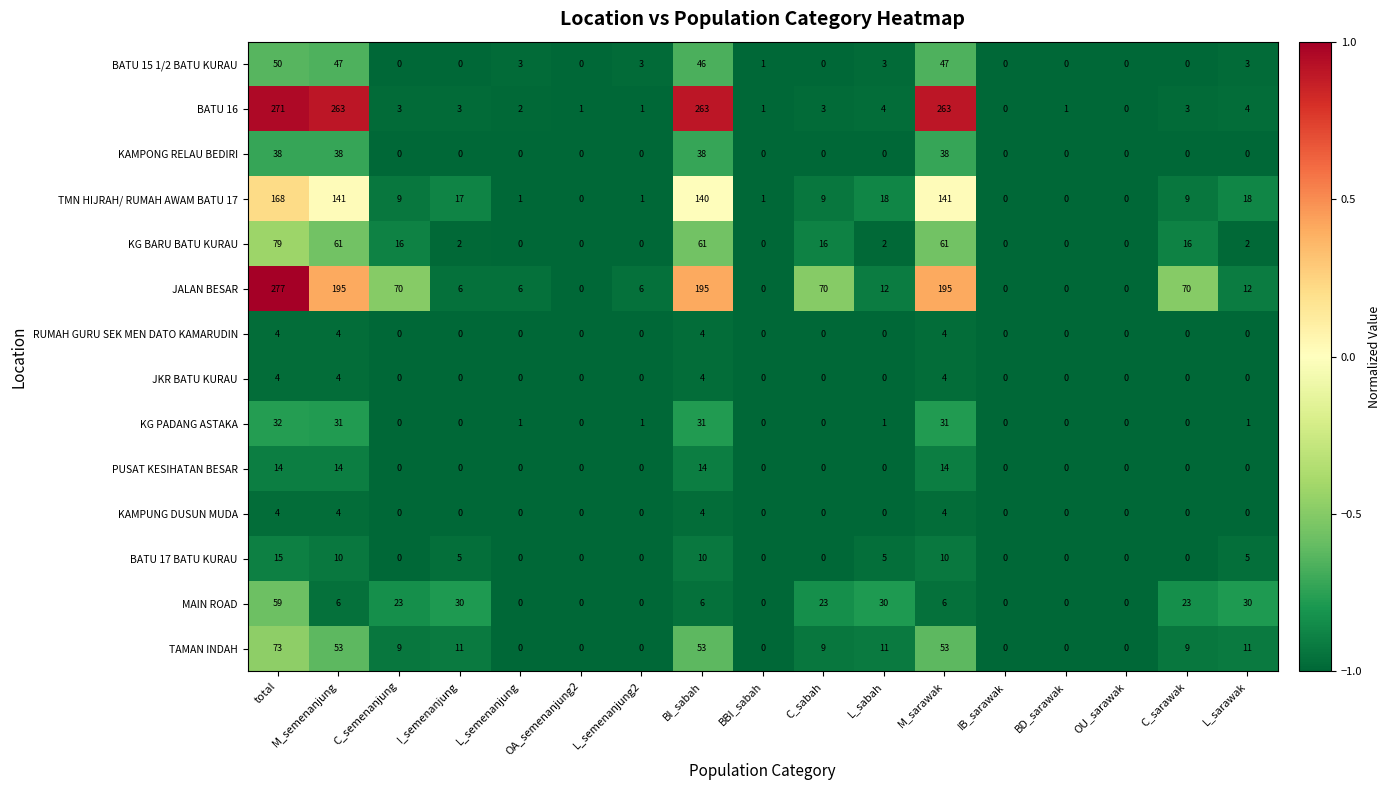

At which category does the chart reach its peak across all series?

total